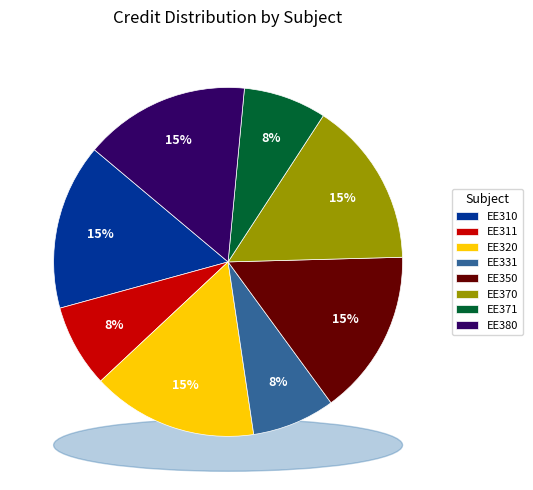

What is the smallest slice in the pie chart?

EE311